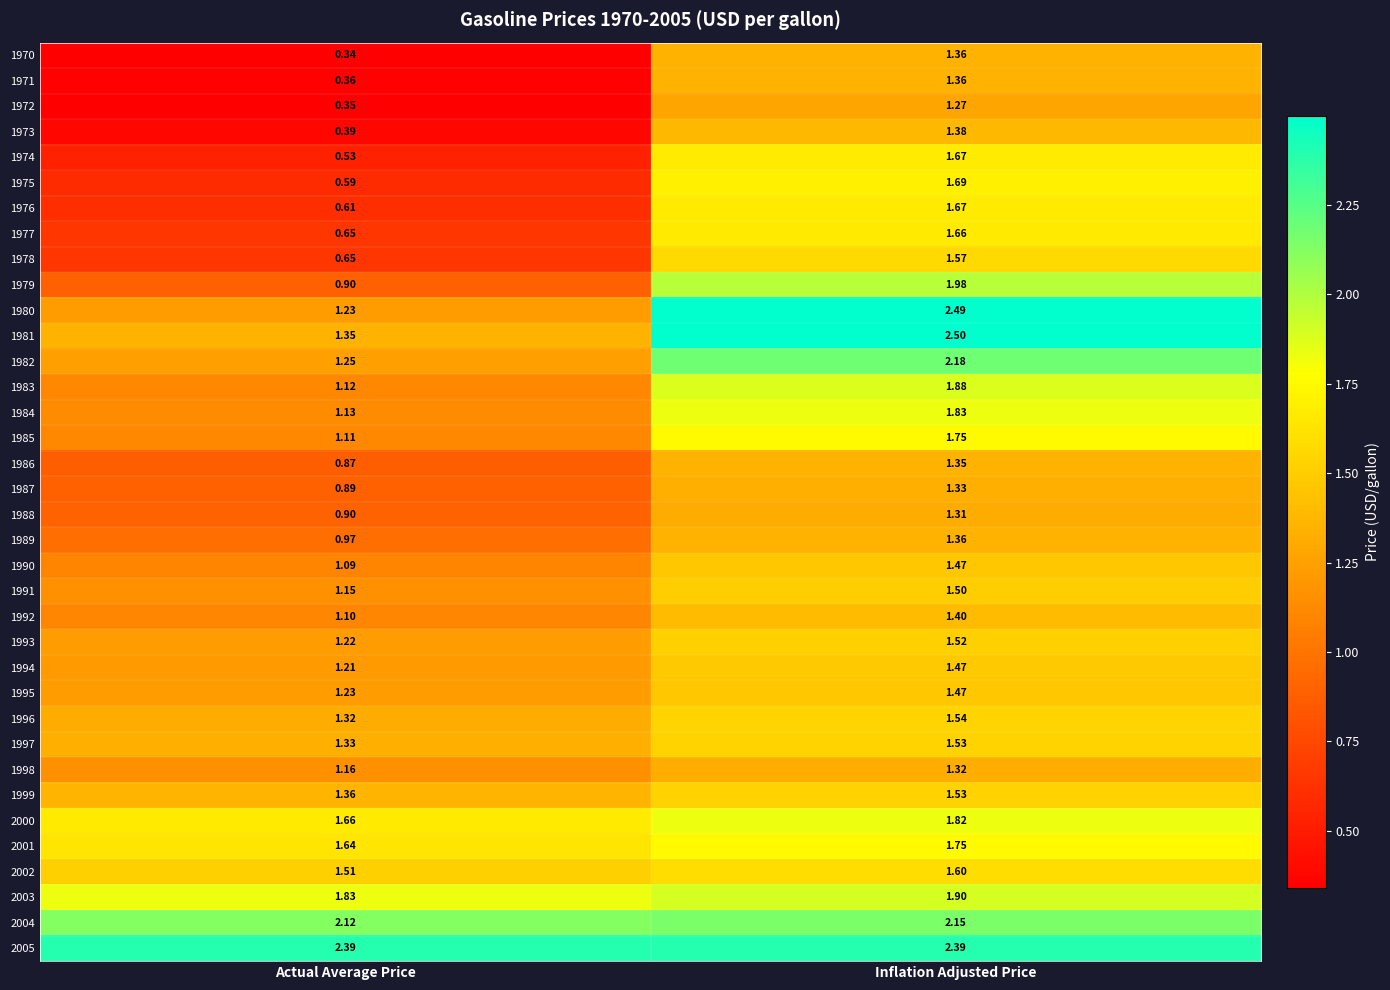

Is the value of 1986 at Actual Average Price greater than the value of 1998 at Actual Average Price?

No